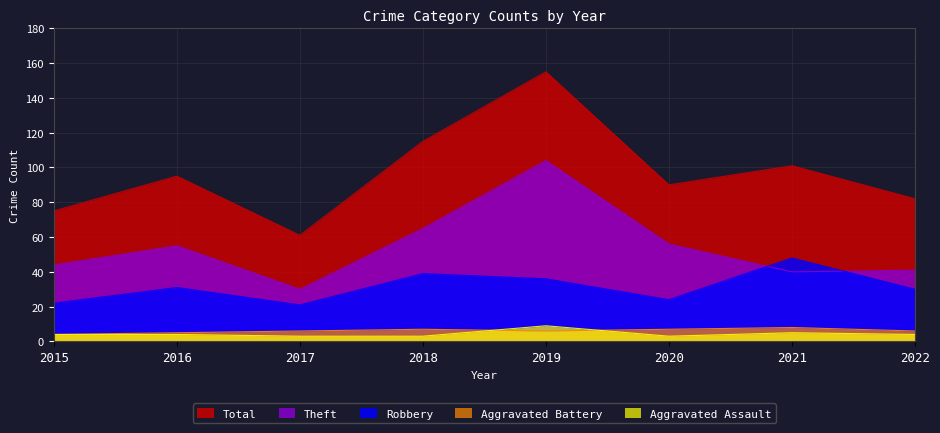

Between 2017 and 2020, which series saw the biggest shift?

Total